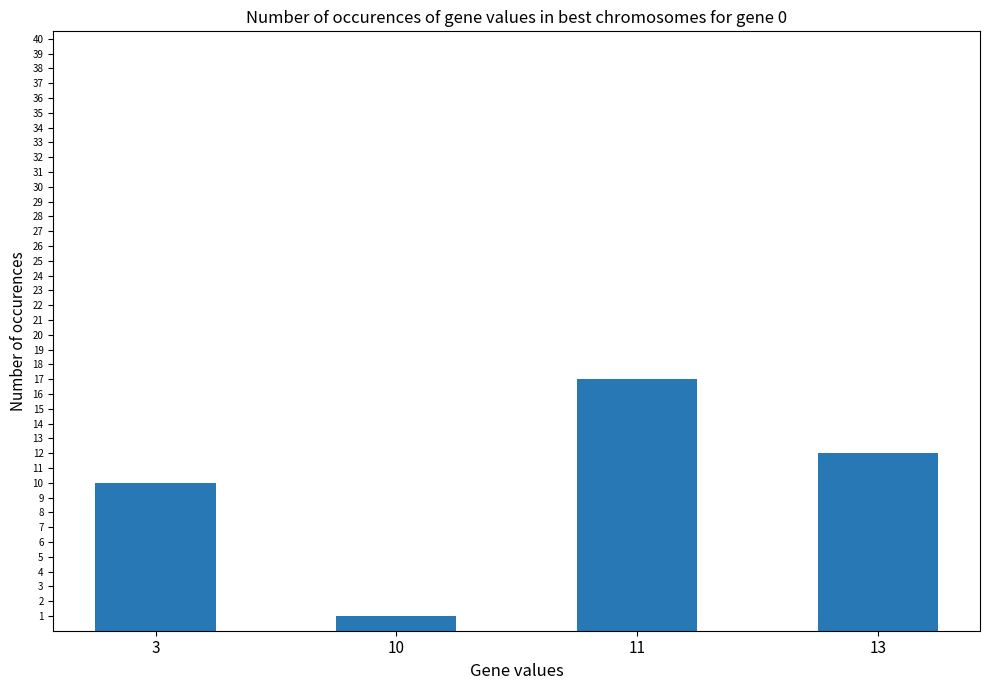

Approximately how many times larger is the value at 3 compared to 13?

0.8